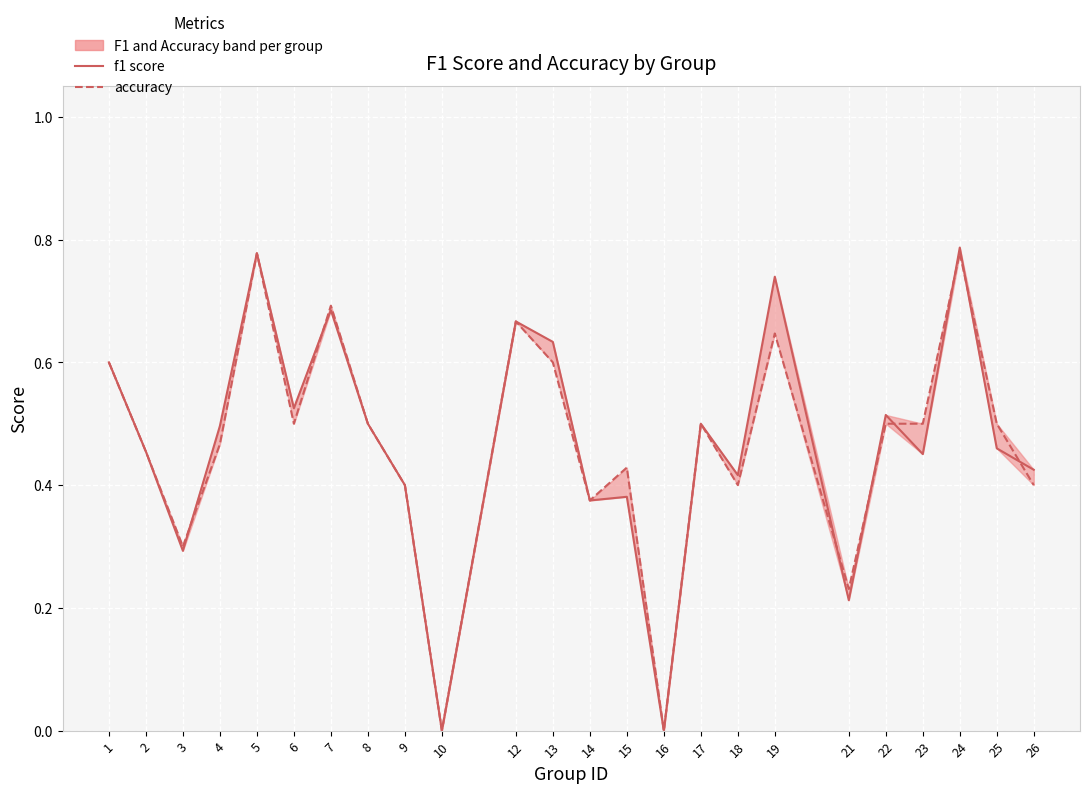

Which category has the highest value in the f1 line series?

24